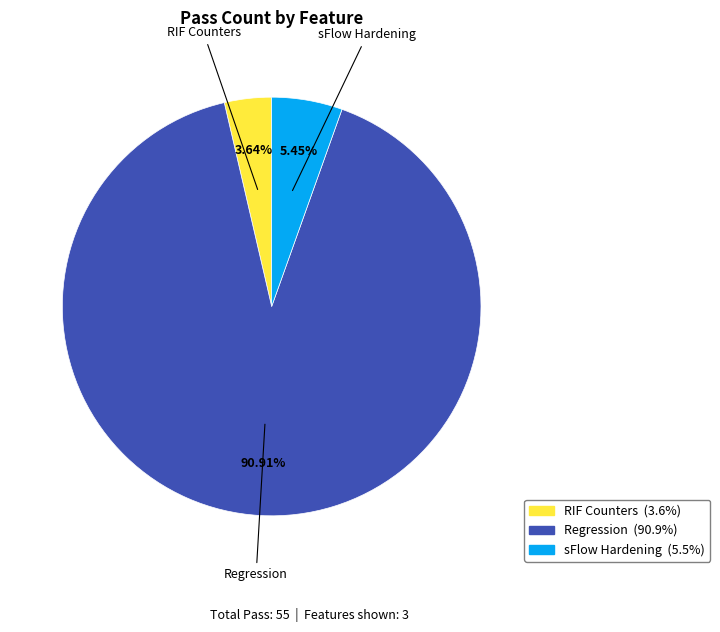

How many segments does this pie chart have?

3